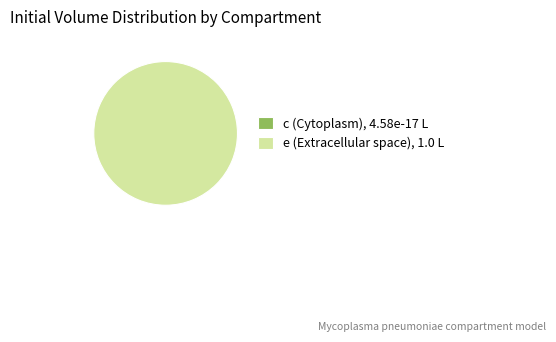

What is the majority slice?

e (Extracellular space)